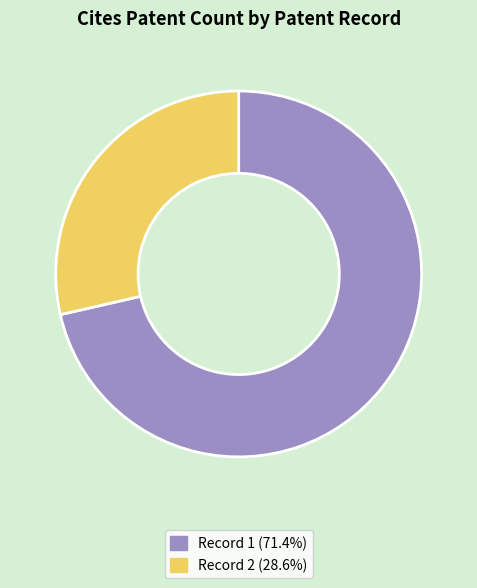

Is there a majority slice in this chart?

Yes